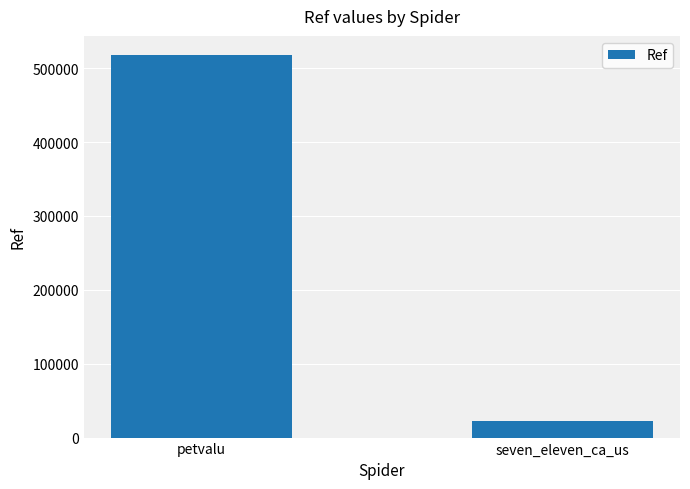

What is the smallest value displayed?

22966